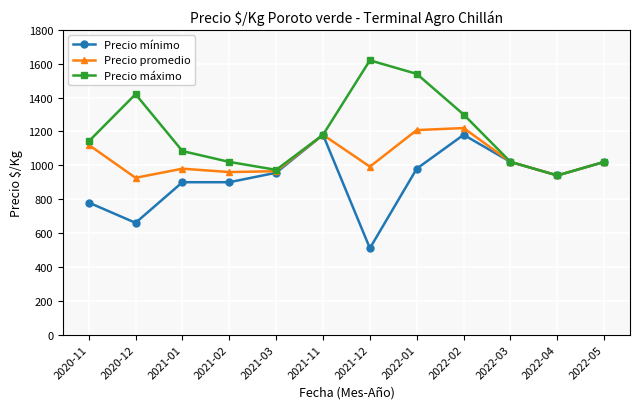

Which series has the largest total across all categories?

Precio máximo